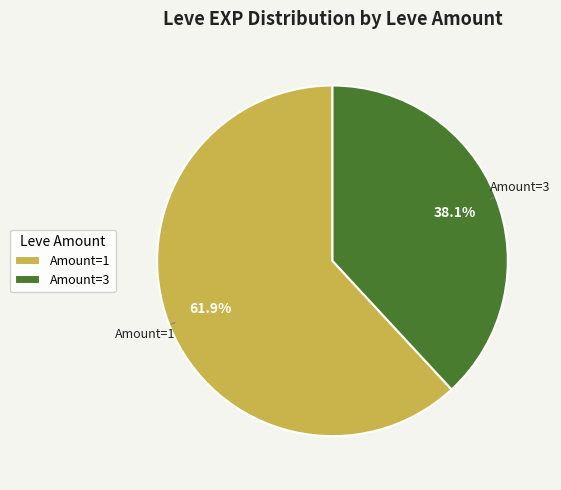

How many slices are in this pie chart?

2